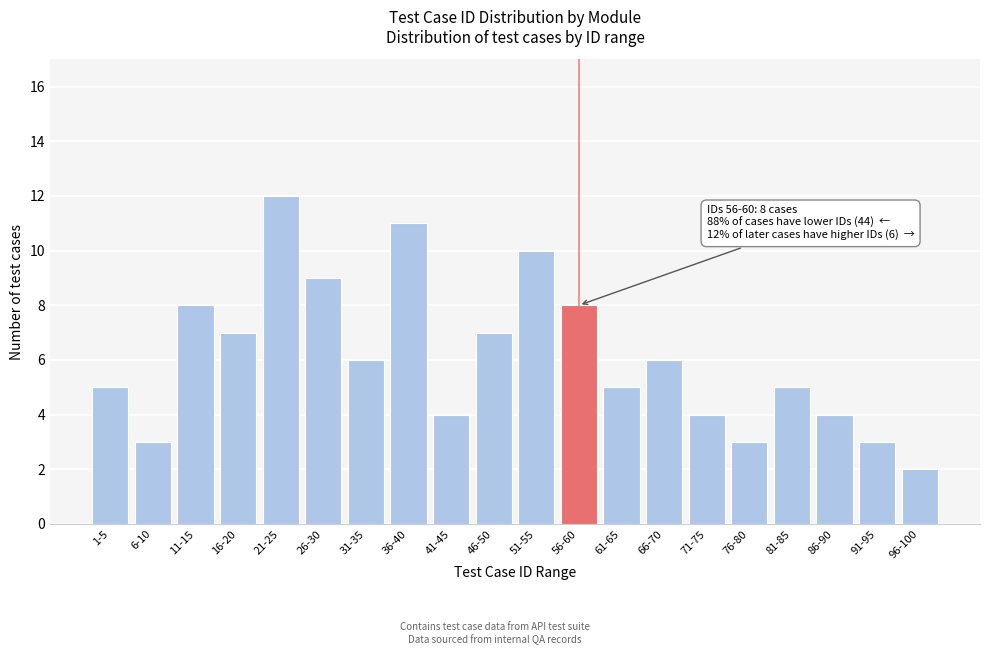

Reading right to left, list all the values displayed in this chart.

96-100=2	91-95=3	86-90=4	81-85=5	76-80=3	71-75=4	66-70=6	61-65=5	56-60=8	51-55=10	46-50=7	41-45=4	36-40=11	31-35=6	26-30=9	21-25=12	16-20=7	11-15=8	6-10=3	1-5=5